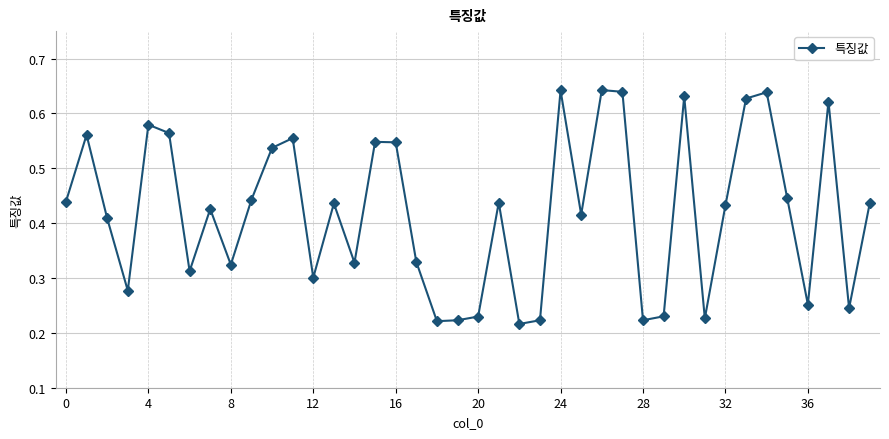

Count the values in the range 0 to 1.

40